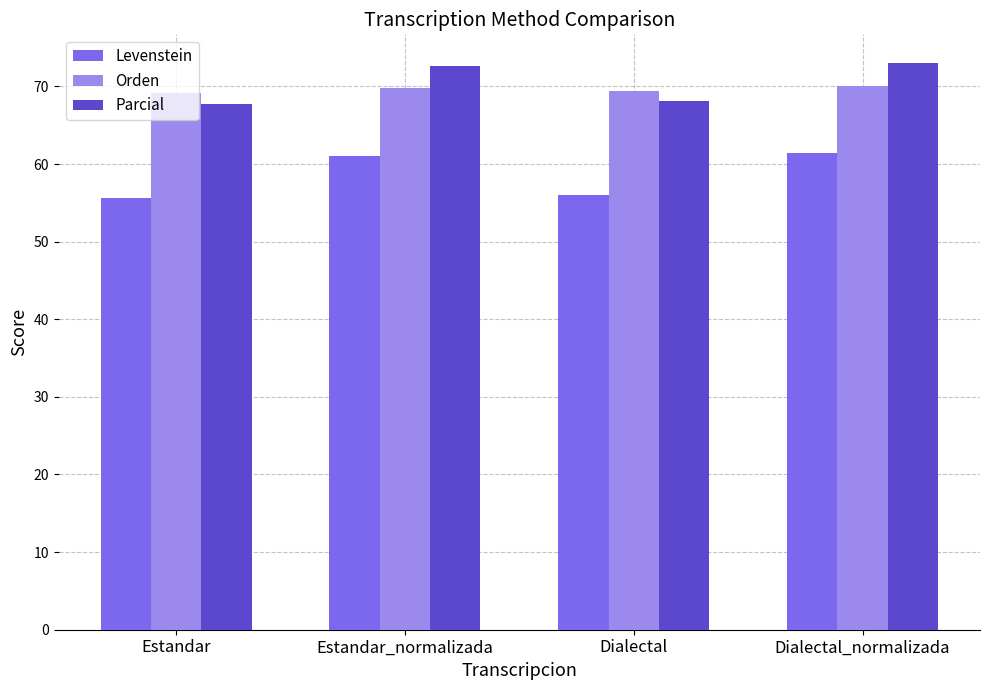

What is the minimum value shown in the chart?

55.7